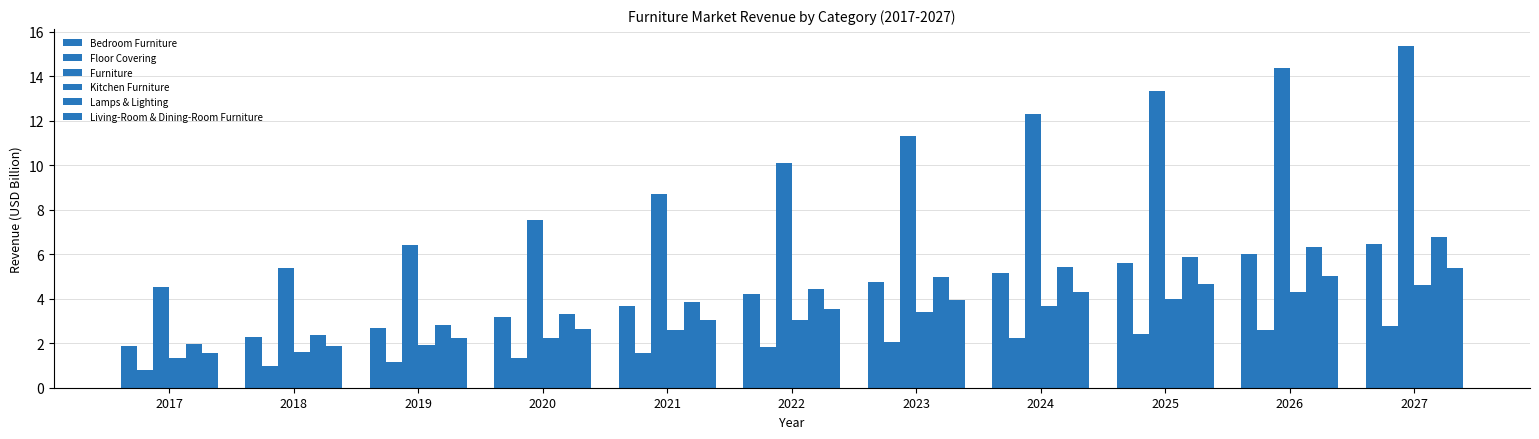

What is the difference between the maximum and minimum values in the Furniture series?

10.8